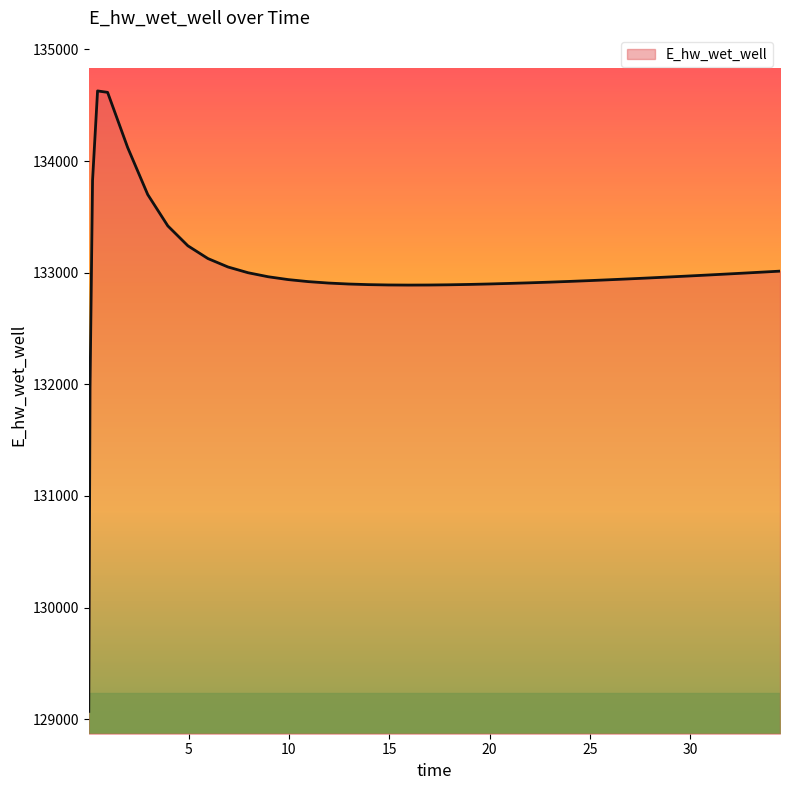

What is the difference between the maximum and minimum values?

5557.7